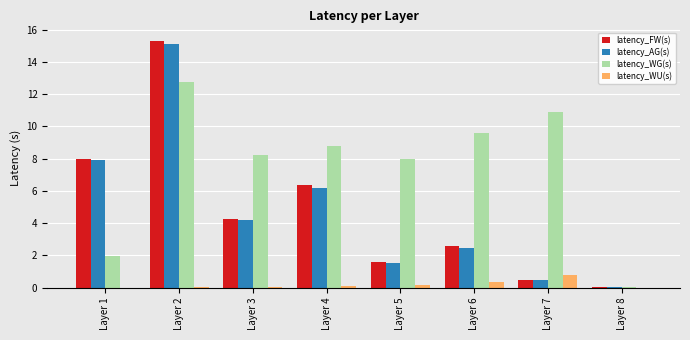

What are all the series names shown in the legend?

latency_FW(s), latency_AG(s), latency_WG(s), latency_WU(s)